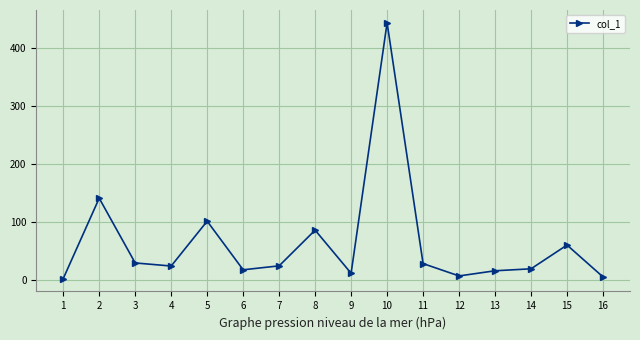

Count the number of categories in the chart.

16